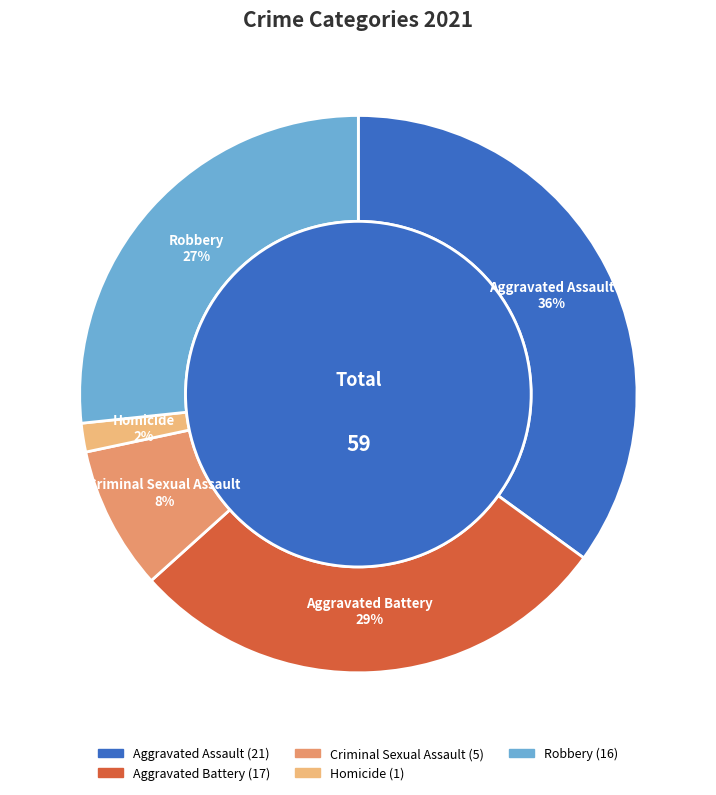

Which has a higher value, Aggravated Battery or Aggravated Assault?

Aggravated Assault